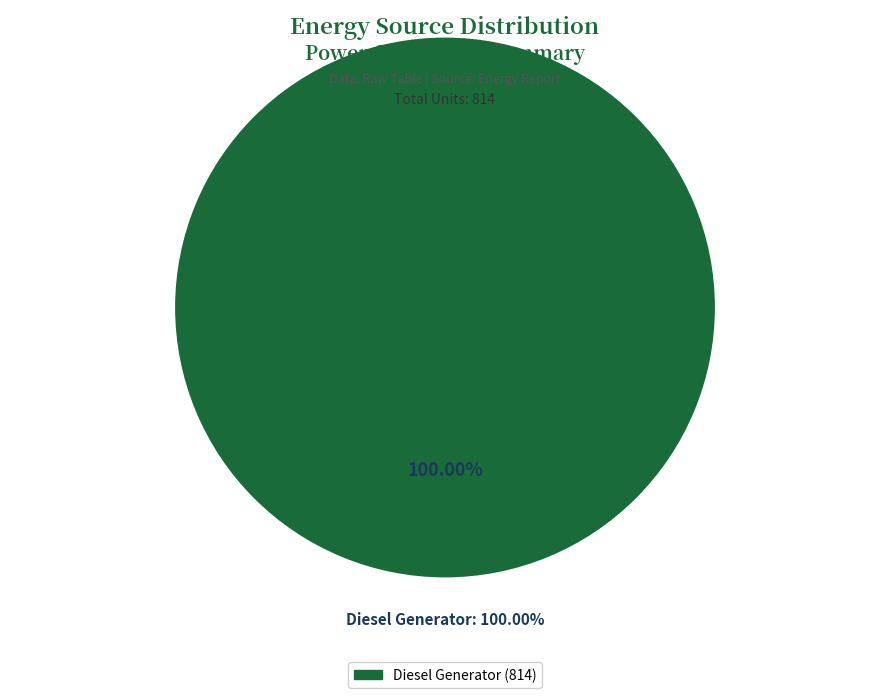

Which category has the biggest portion of the pie?

Diesel Generator